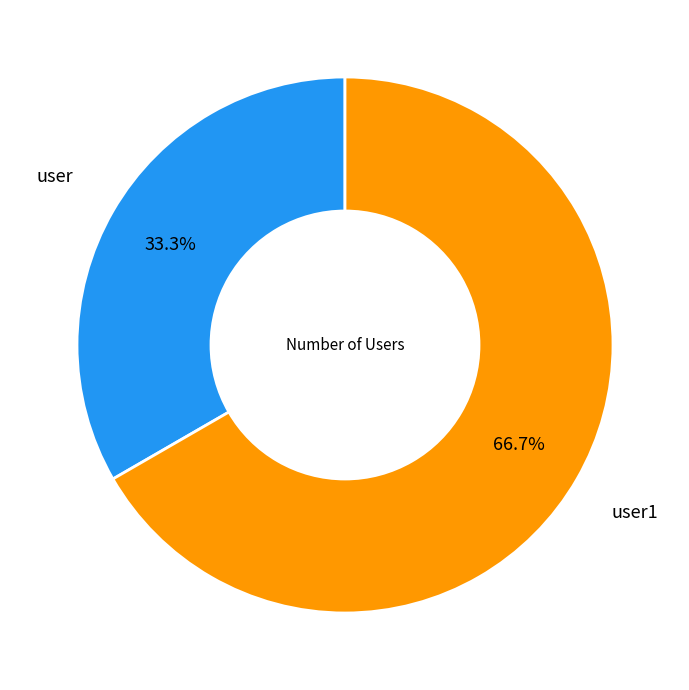

How many segments does this pie chart have?

2